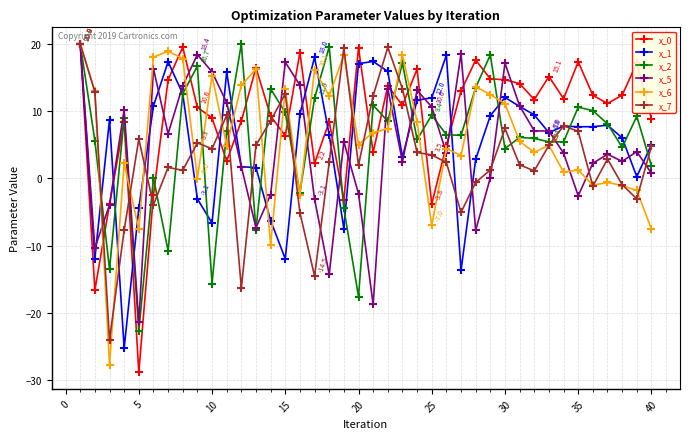

What is the value of the x_0 point at the 19th from the left?

-3.2